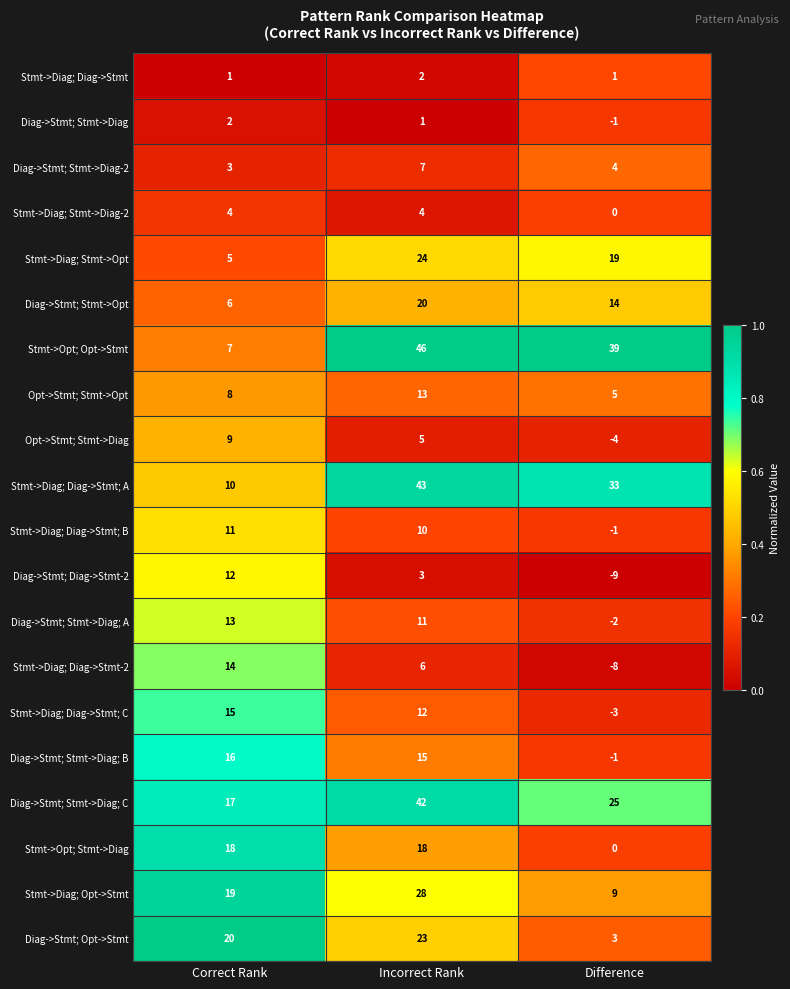

Is it true that Stmt->Opt; Opt->Stmt equals 4 at Correct Rank?

False